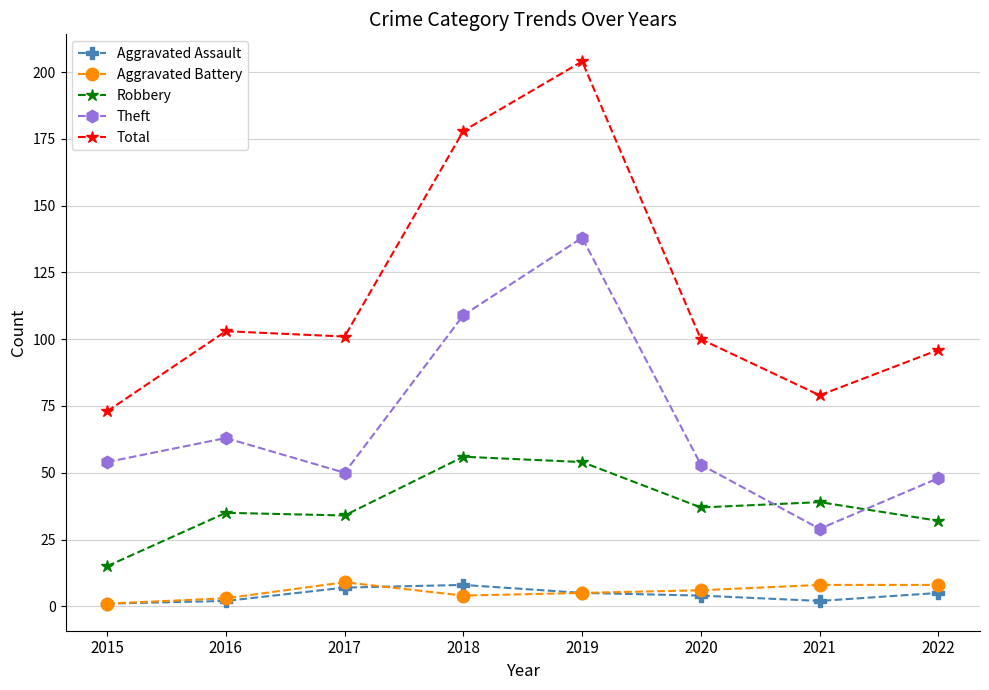

What are all the series names shown in the legend?

Aggravated Assault, Aggravated Battery, Robbery, Theft, Total